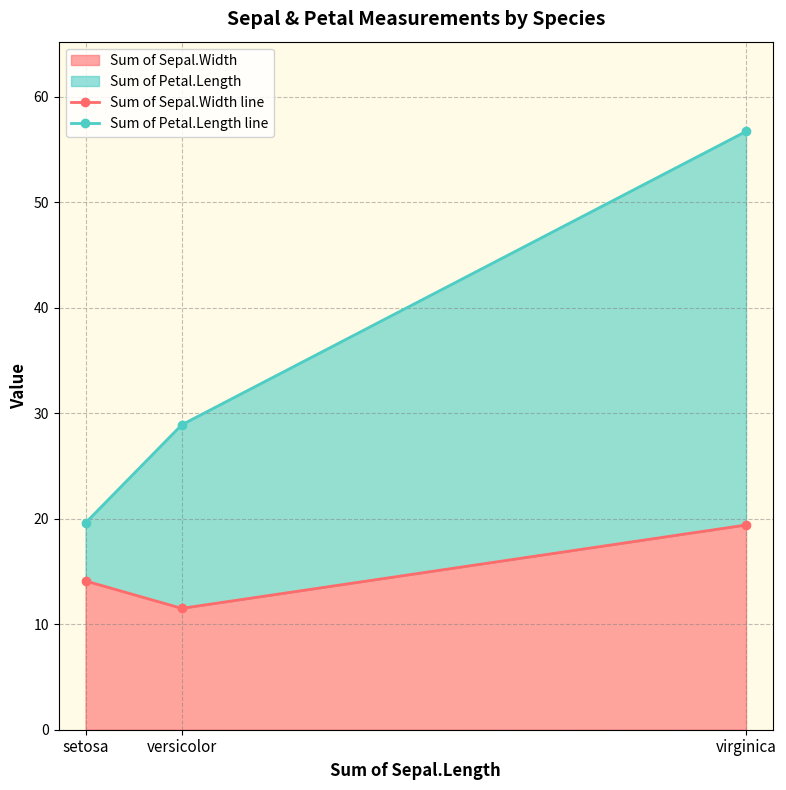

The value of Sum of Petal.Length line at versicolor is 16.5. True or false?

False